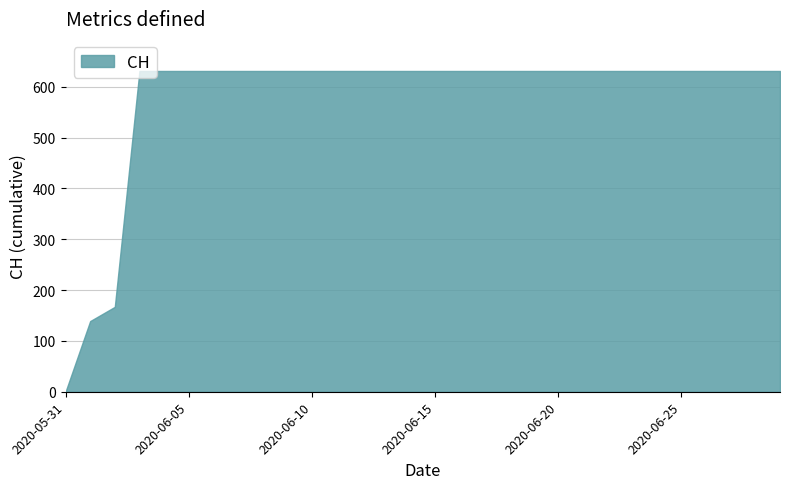

What is the greatest value displayed?

631